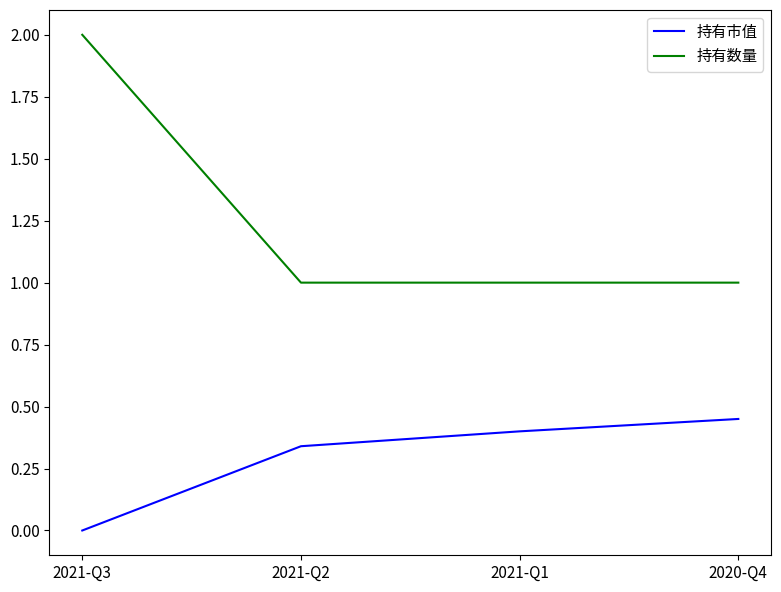

How many categories are shown in the chart?

4